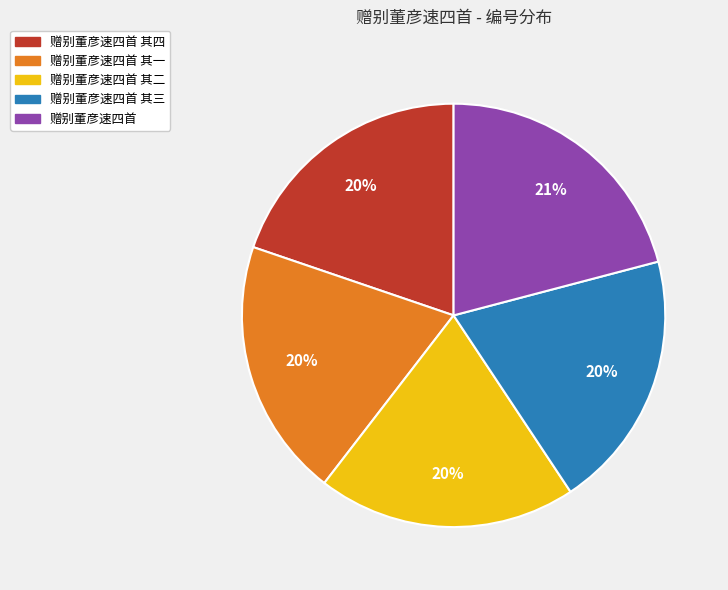

Is the sum of 赠别董彦速四首 其三 and 赠别董彦速四首 其二 greater than half?

No